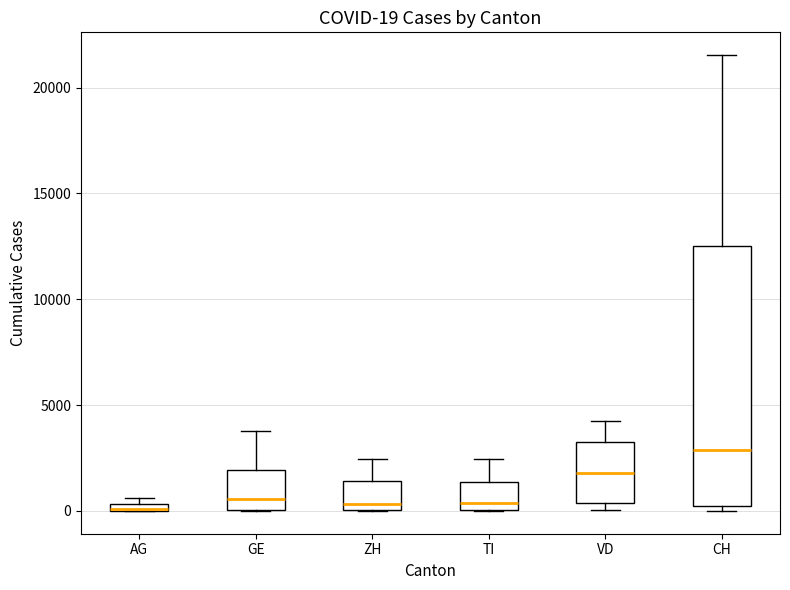

Comparing the boxes themselves (not the whiskers), which one is the tallest?

CH